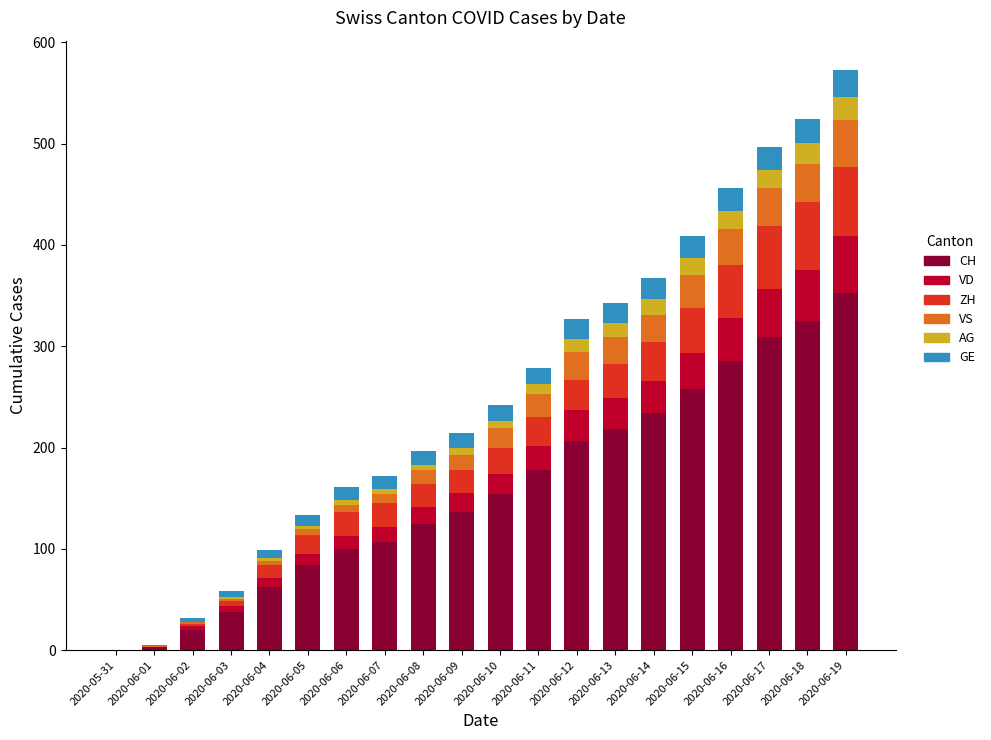

At which label does CH reach its peak?

2020-06-19